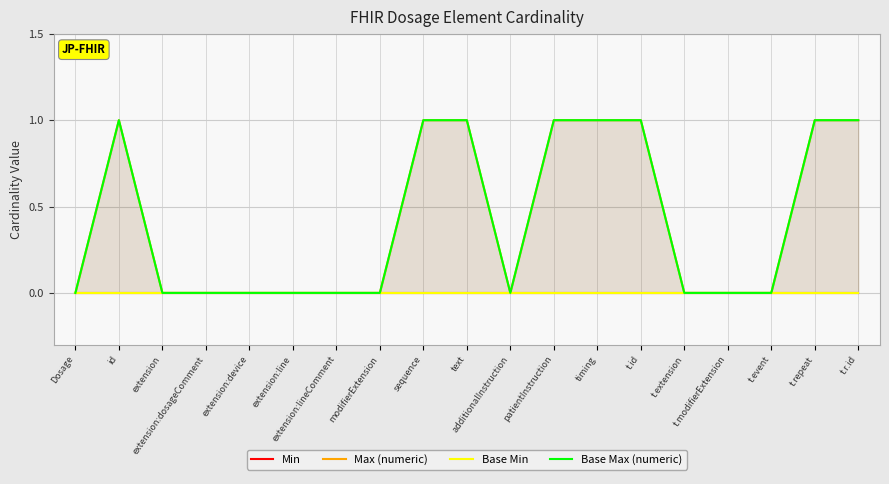

Is it true that Base Max (numeric) equals 0 at extension:line?

True